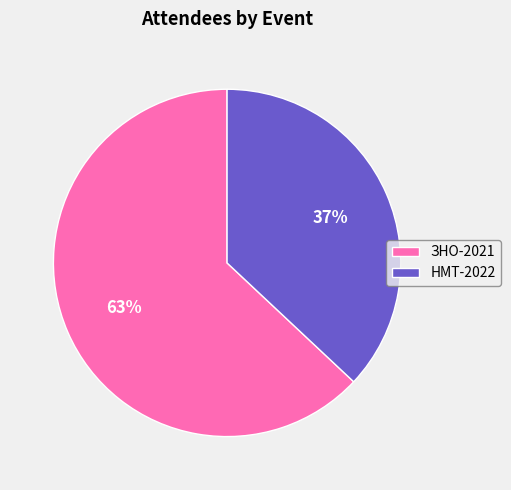

Count the number of slices in the pie.

2